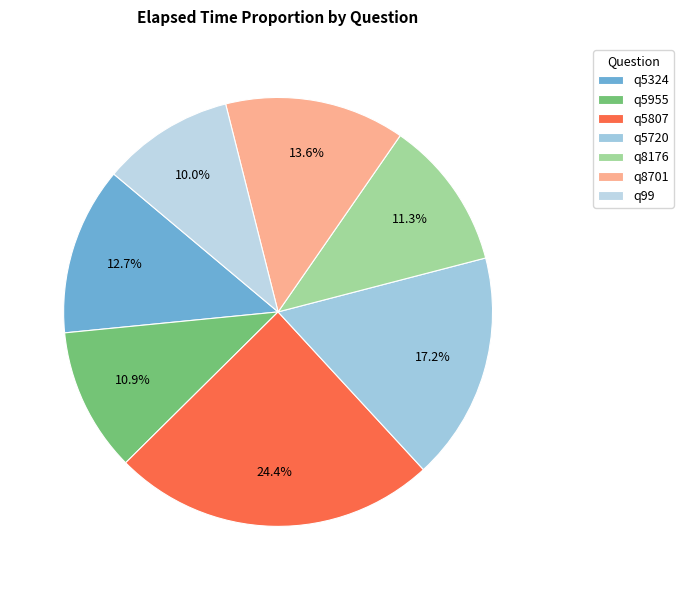

Which slice is the largest?

q5807